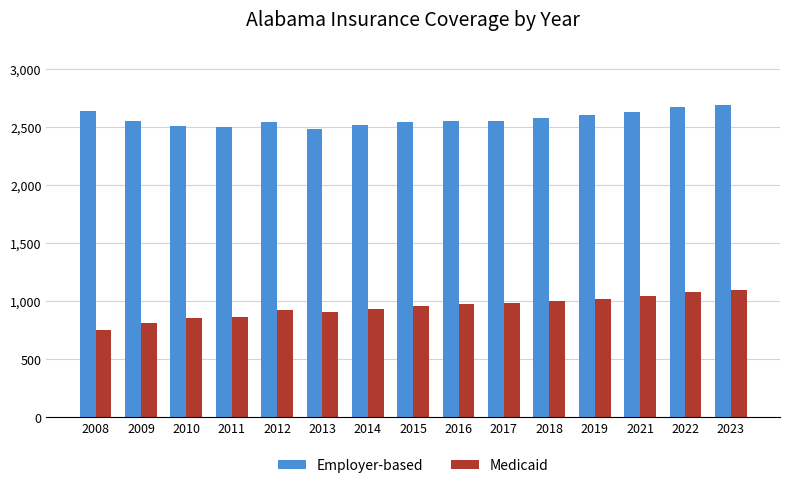

What are all the series names shown in the legend?

Employer-based, Medicaid